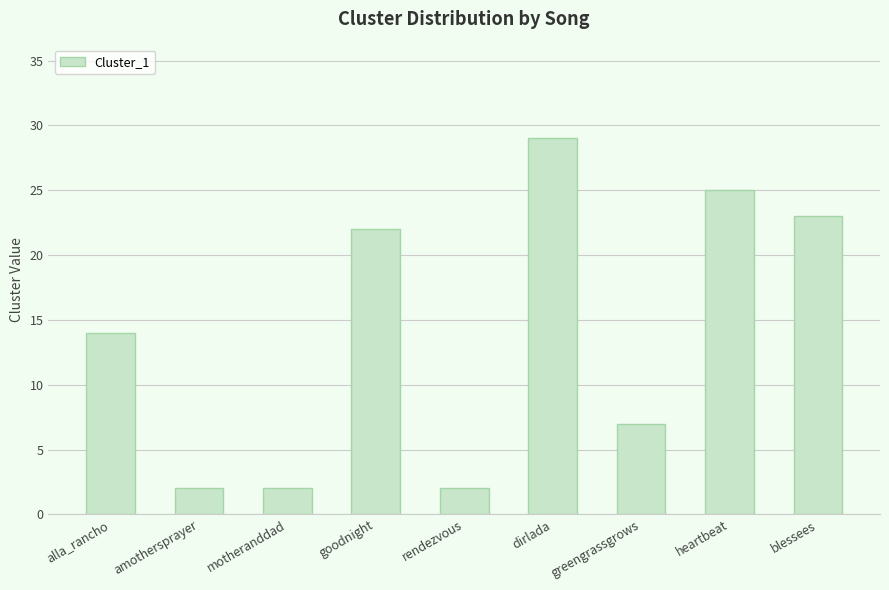

What is the label of the 8th bar from the left?

heartbeat